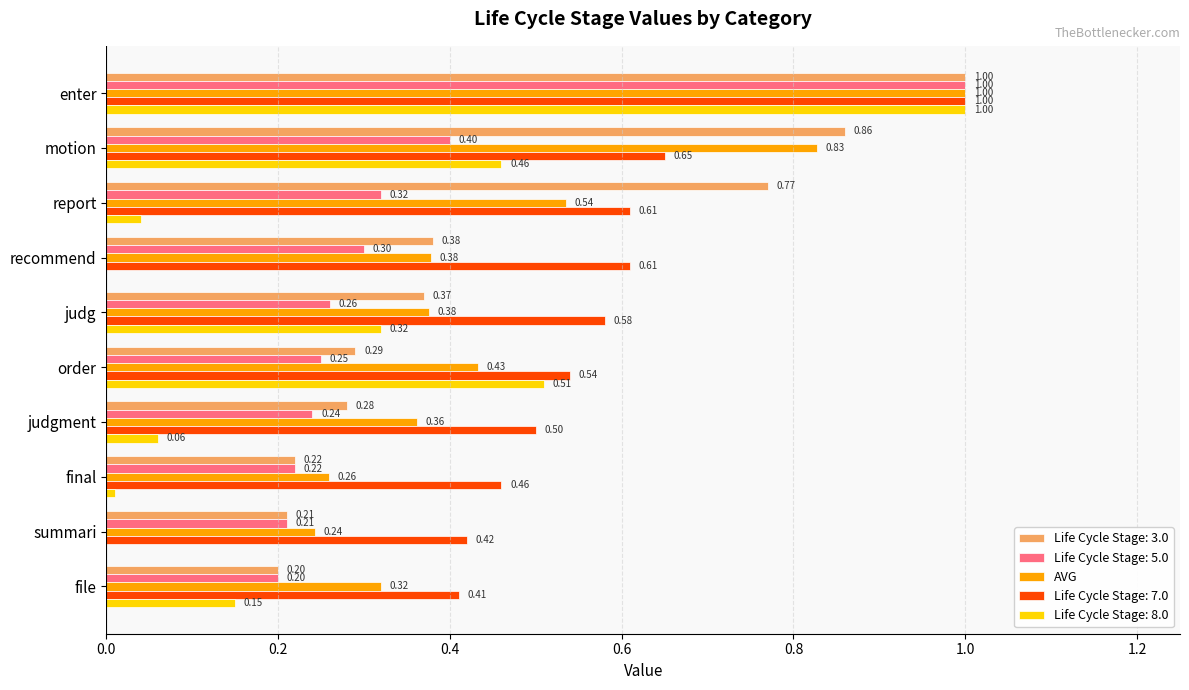

What is the sum of all Life Cycle Stage: 7.0 values?

5.8